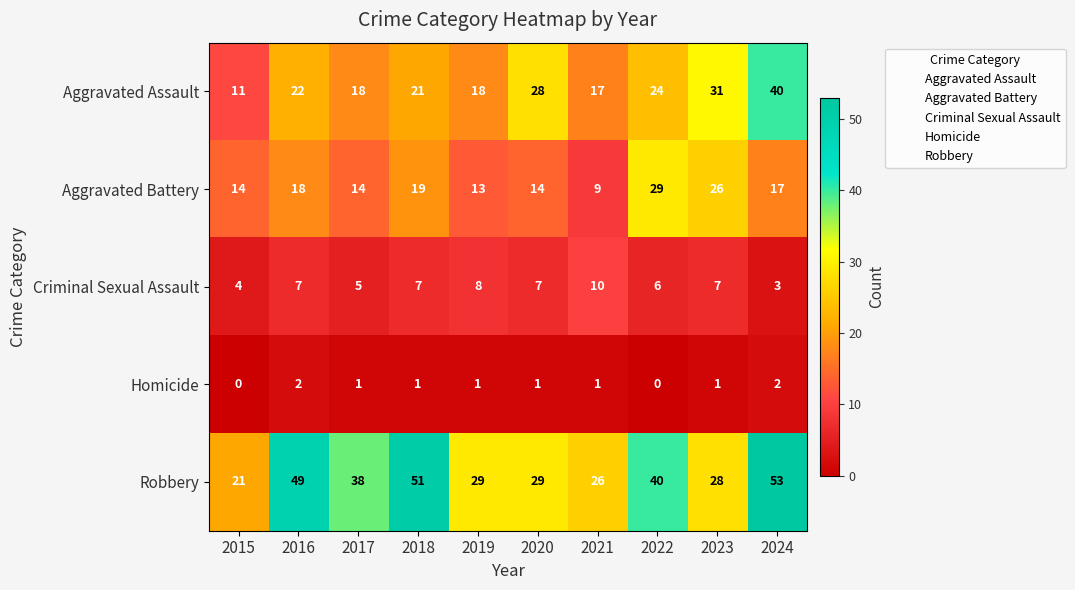

Which category has the highest value across all series?

2024